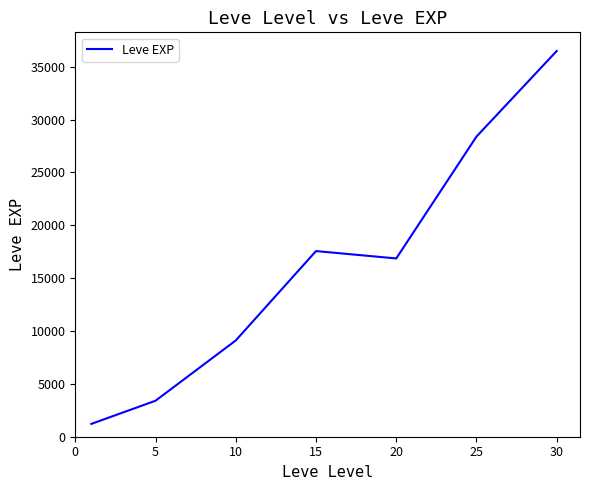

What is the minimum value shown in the chart?

1213.3